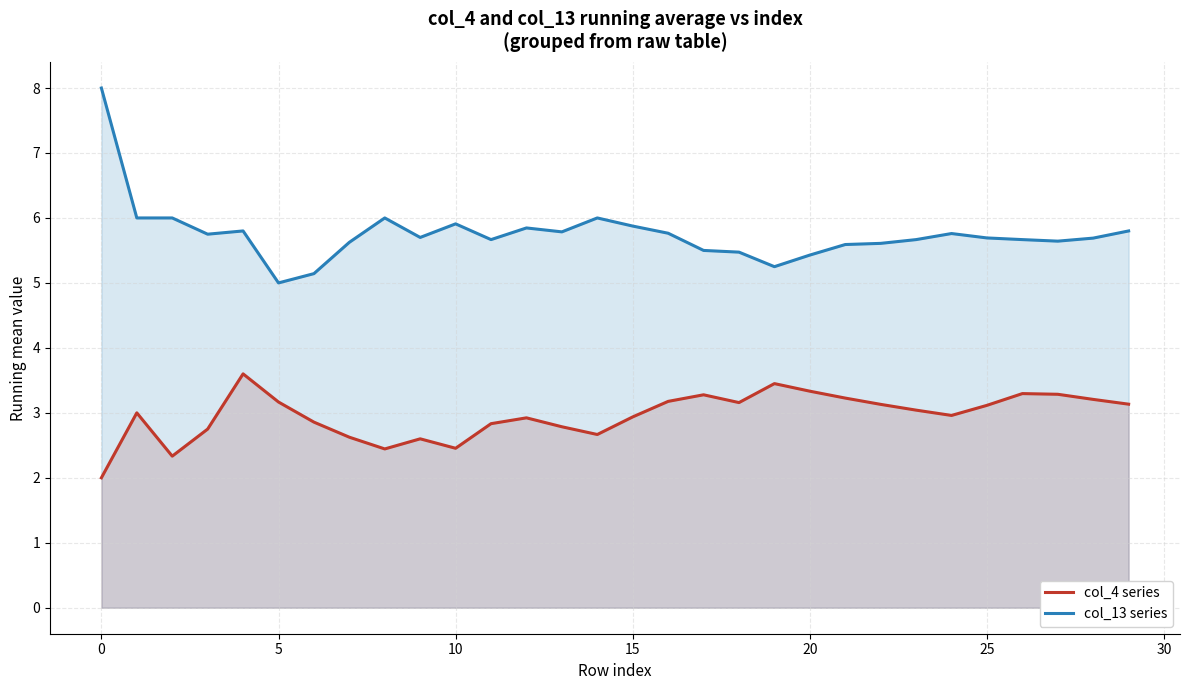

True or false: col_13 series and col_4 series cross at least once.

False